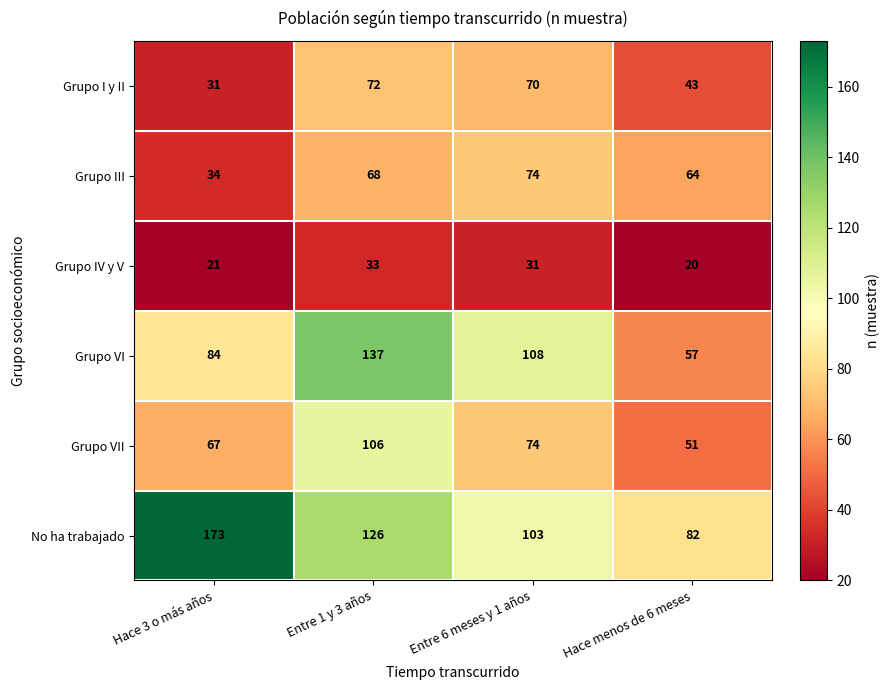

True or false: Grupo VII has a value of 117 at Hace 3 o más años.

False